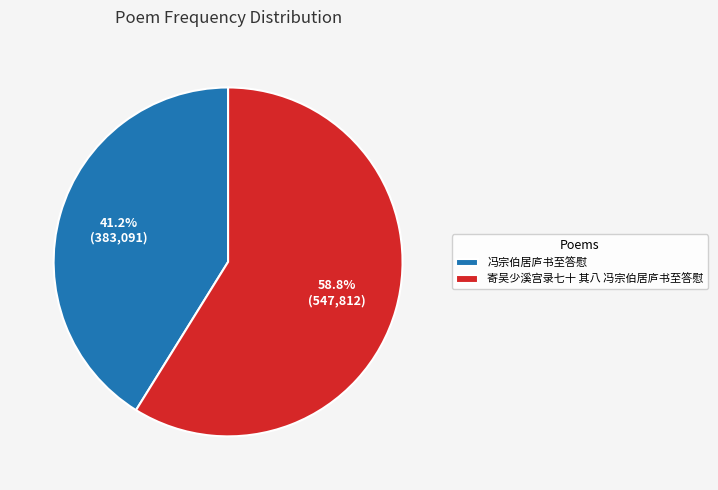

What portion of the pie excludes 寄吴少溪宫录七十 其八 冯宗伯居庐书至答慰?

41.2%